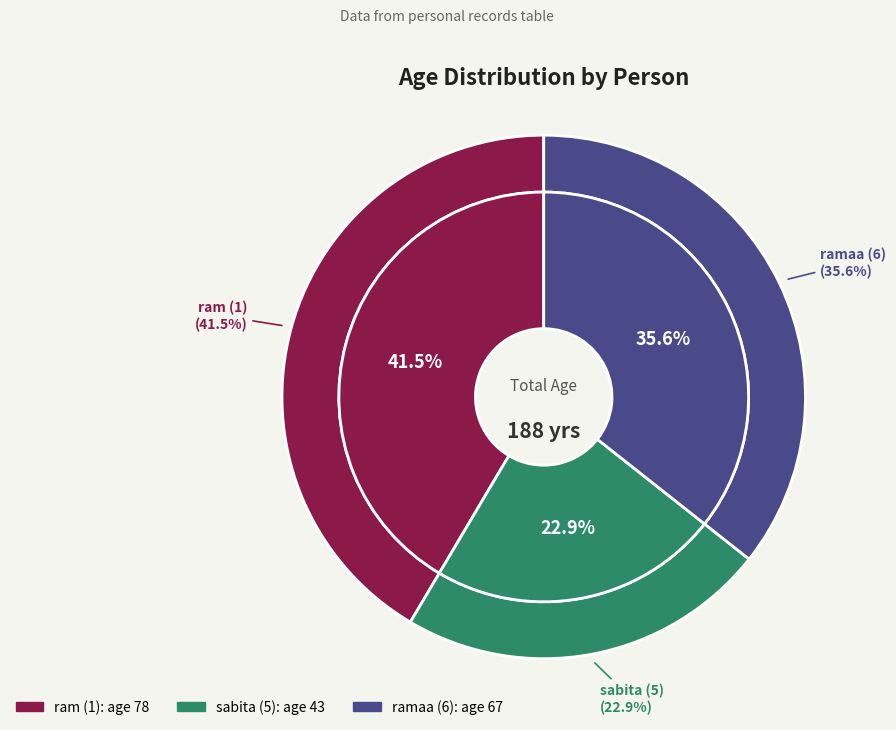

Approximately how many times larger is the value at ramaa (6) compared to sabita (5)?

1.6